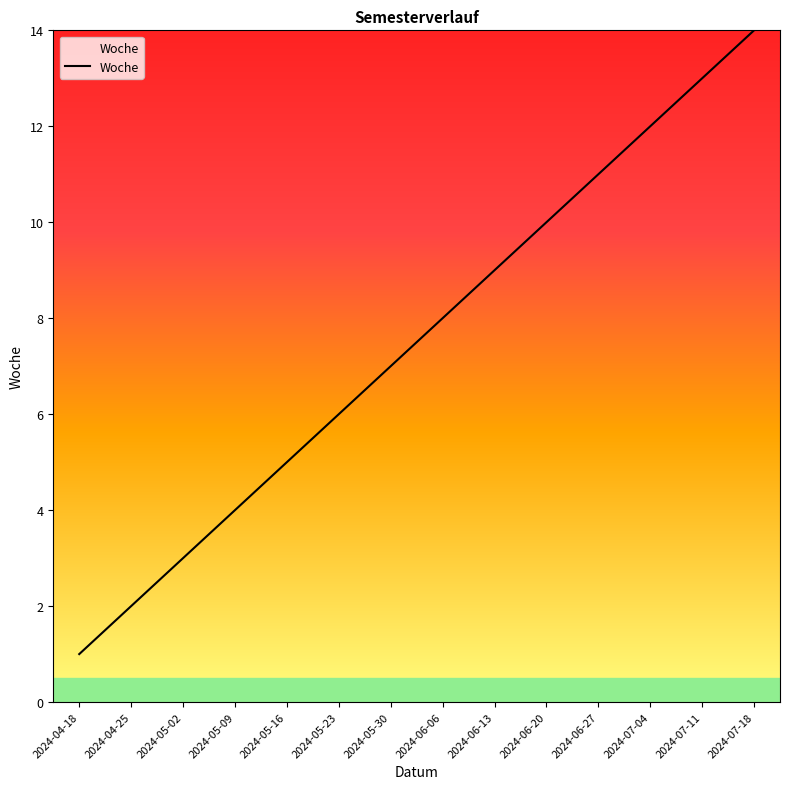

What position from the left is 2024-05-16?

5